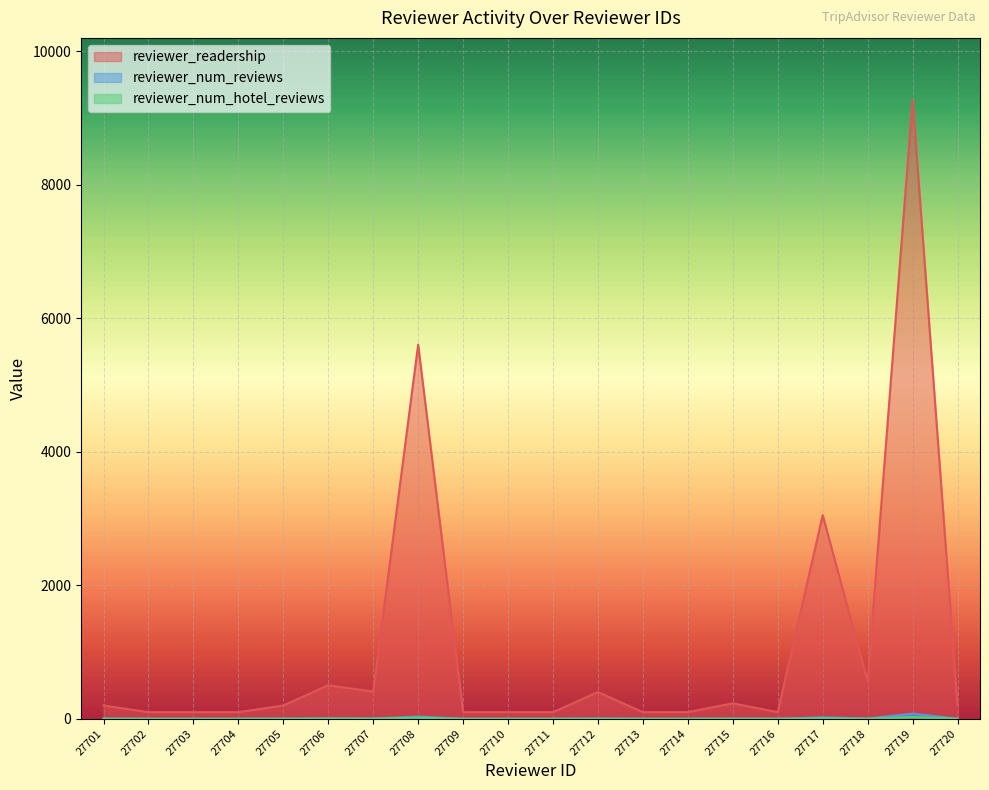

How many interior local valleys does the reviewer_num_hotel_reviews series have?

3